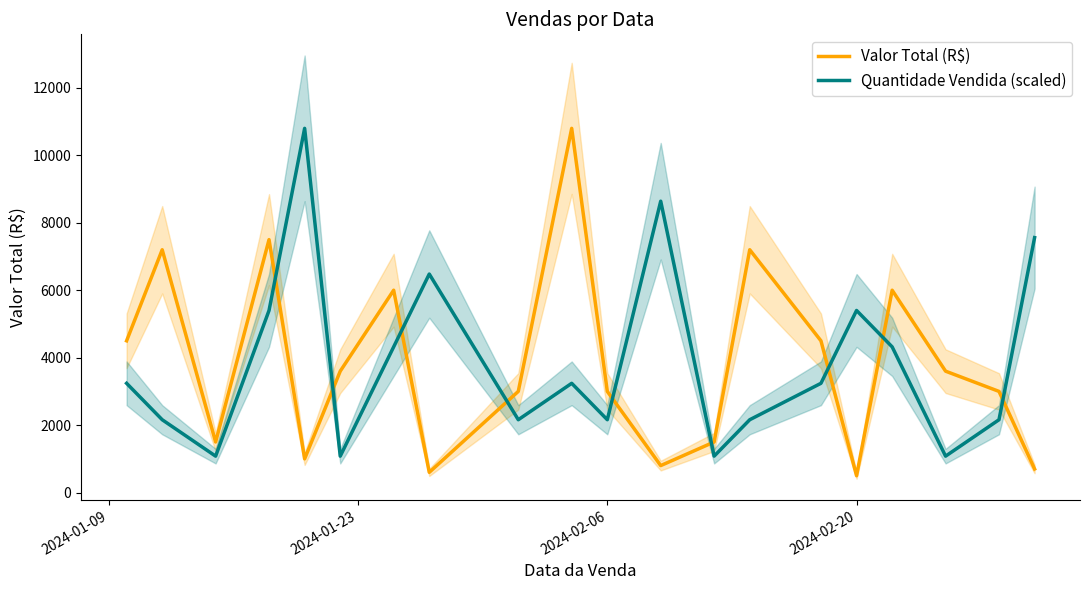

How many times do Quantidade Vendida (scaled) and Valor Total (R$) cross each other?

9